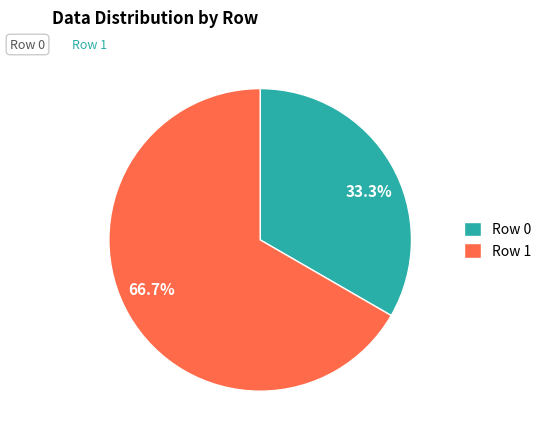

What is the smallest slice in the pie chart?

Row 0